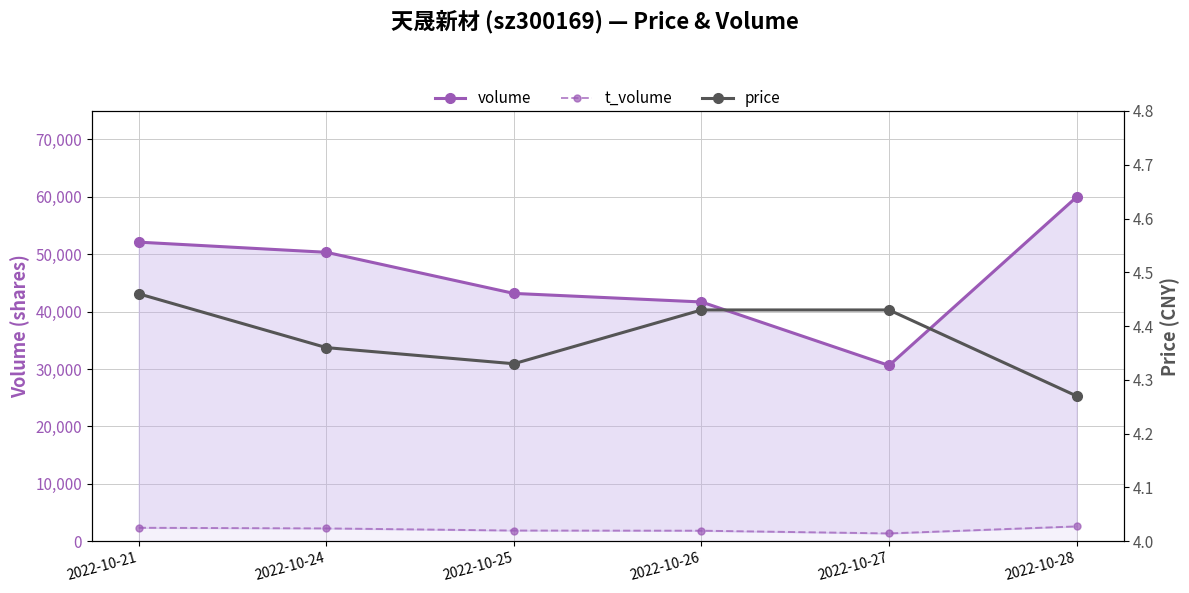

What is the value of the volume point at the 3rd from the left?

43163.0